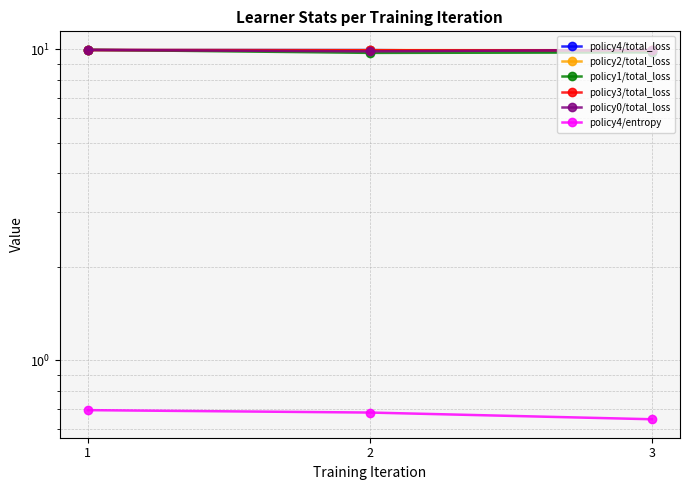

Rank the series at 2 from highest to lowest value.

policy4/total_loss, policy2/total_loss, policy3/total_loss, policy0/total_loss, policy1/total_loss, policy4/entropy